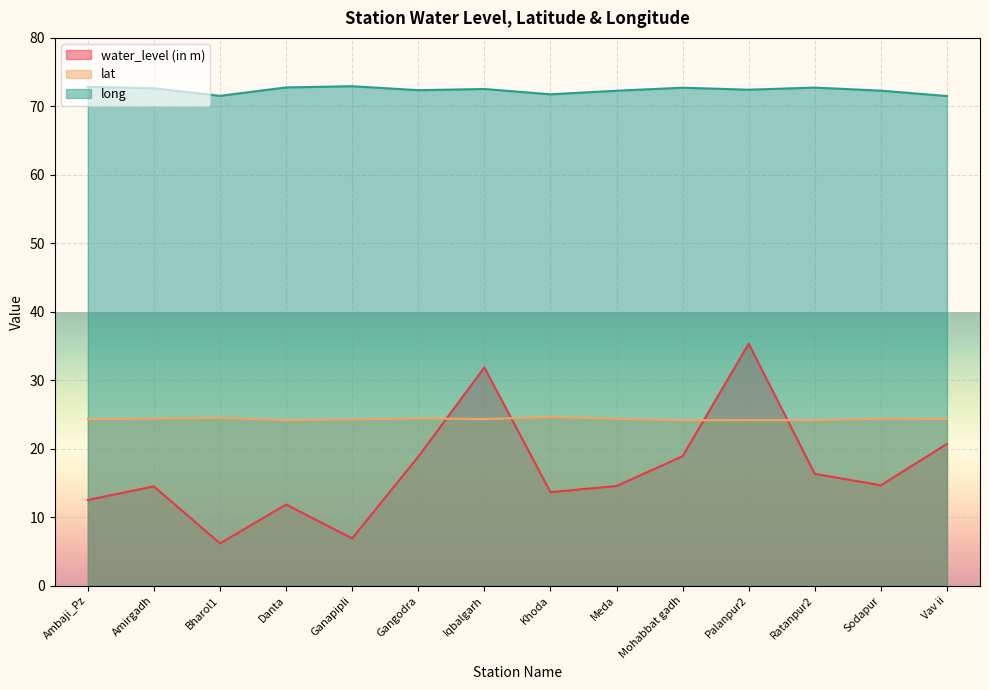

What is the label of the 6th point from the left?

Gangodra